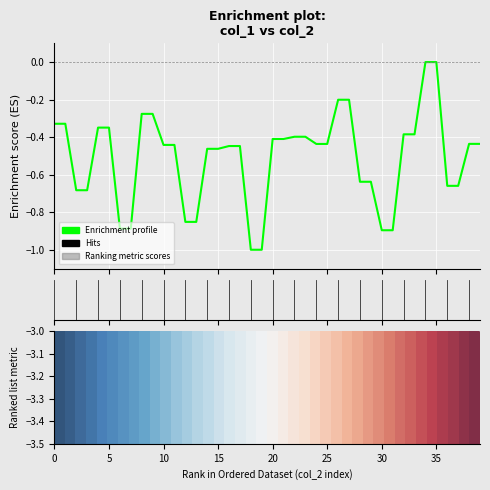

Reading left to right, list all the values displayed in this chart.

-0.3	-0.3	-0.7	-0.7	-0.3	-0.3	-0.9	-0.9	-0.3	-0.3	-0.4	-0.4	-0.9	-0.9	-0.5	-0.5	-0.4	-0.4	-1.0	-1.0	-0.4	-0.4	-0.4	-0.4	-0.4	-0.4	-0.2	-0.2	-0.6	-0.6	-0.9	-0.9	-0.4	-0.4	0.0	0.0	-0.7	-0.7	-0.4	-0.4